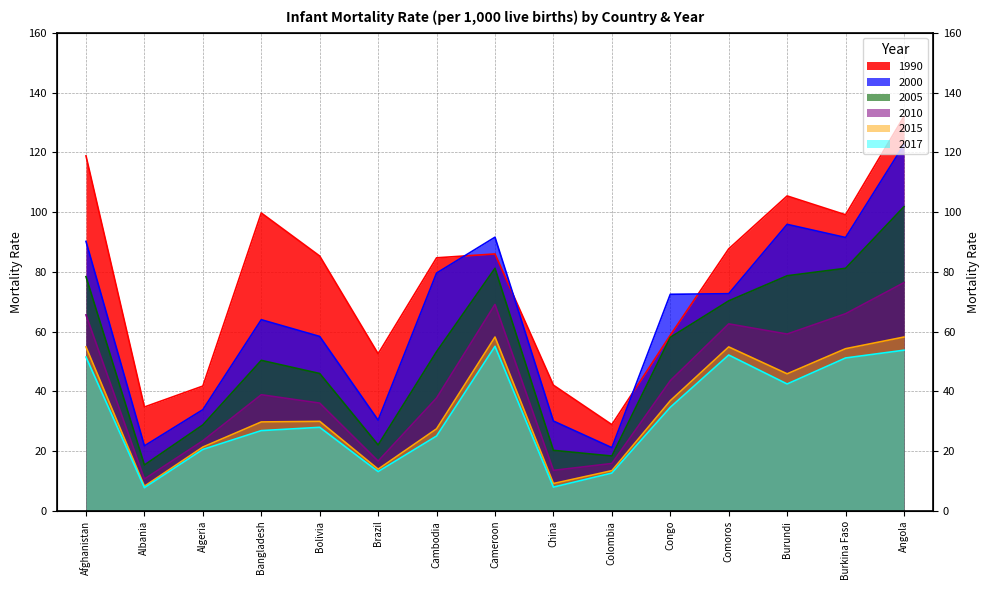

What is the difference between the maximum and minimum values in the 2015 series?

49.9